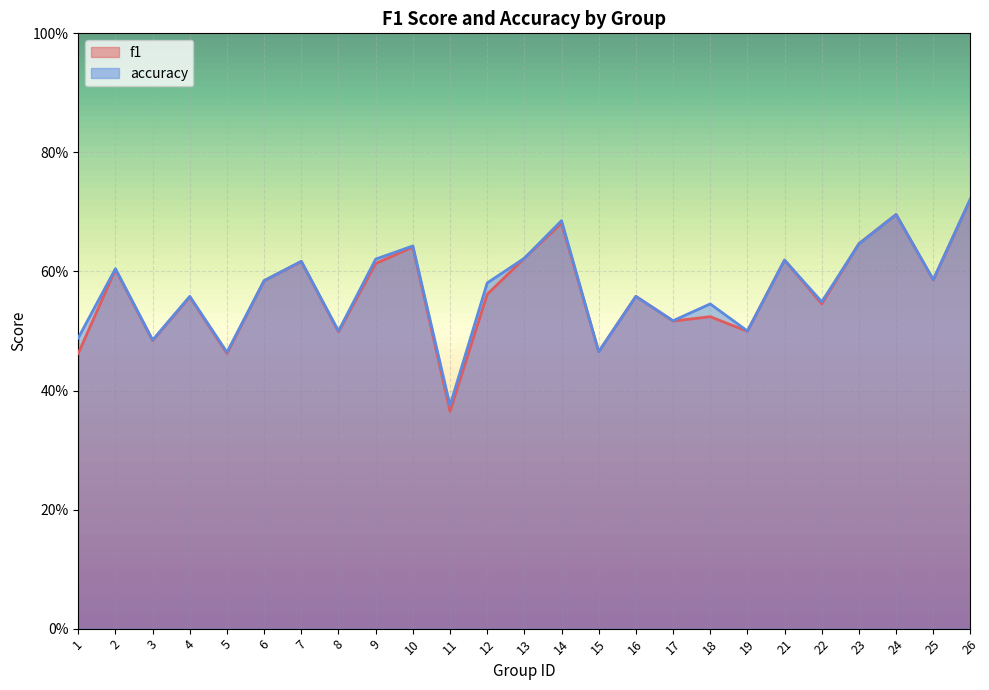

What is the approximate value of f1 at 17?

0.5